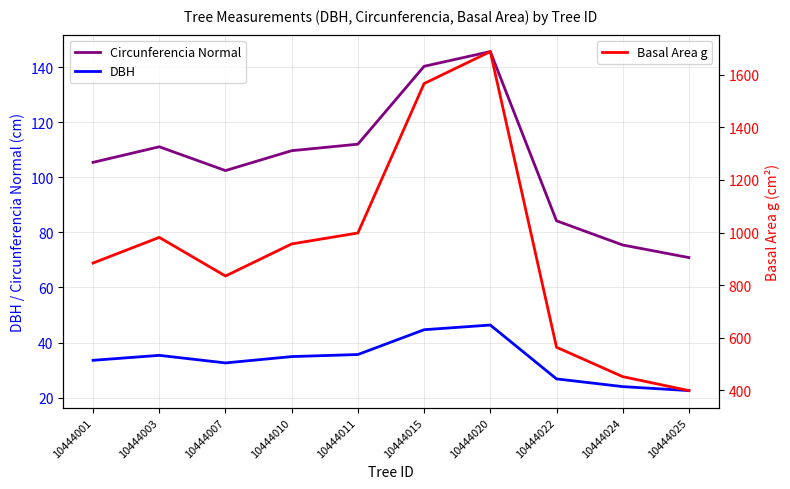

What are all the series names shown in the legend?

Circunferencia Normal, DBH, Basal Area g